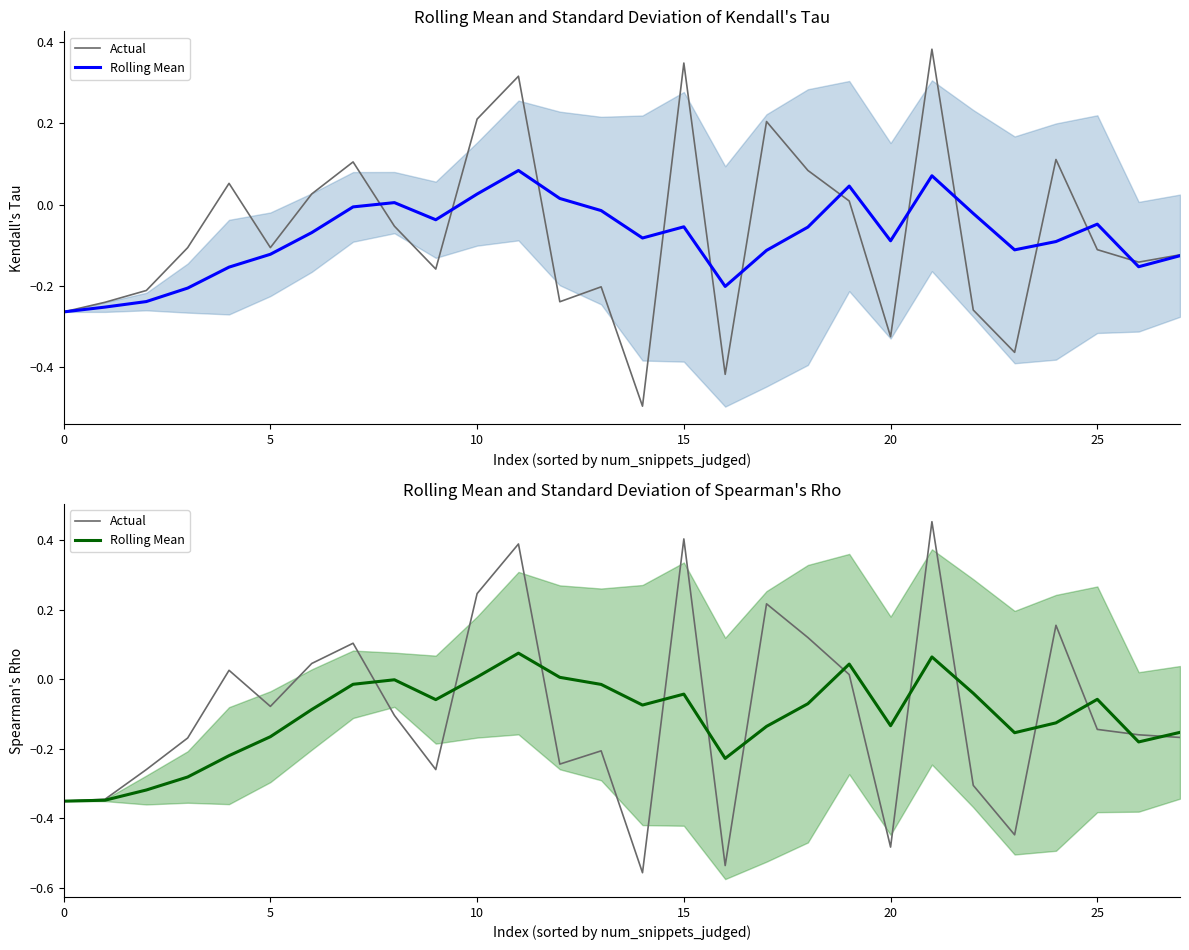

Reading left to right, extract all data points from this chart.

Actual: -0.4	-0.3	-0.3	-0.2	0.0	-0.1	0.0	0.1	-0.1	-0.3	0.2	0.4	-0.2	-0.2	-0.6	0.4	-0.5	0.2	0.1	0.0	-0.5	0.5	-0.3	-0.4	0.2	-0.1	-0.2	-0.2
Rolling Mean: -0.4	-0.3	-0.3	-0.3	-0.2	-0.2	-0.1	-0.0	-0.0	-0.1	0.0	0.1	0.0	-0.0	-0.1	-0.0	-0.2	-0.1	-0.1	0.0	-0.1	0.1	-0.0	-0.2	-0.1	-0.1	-0.2	-0.2